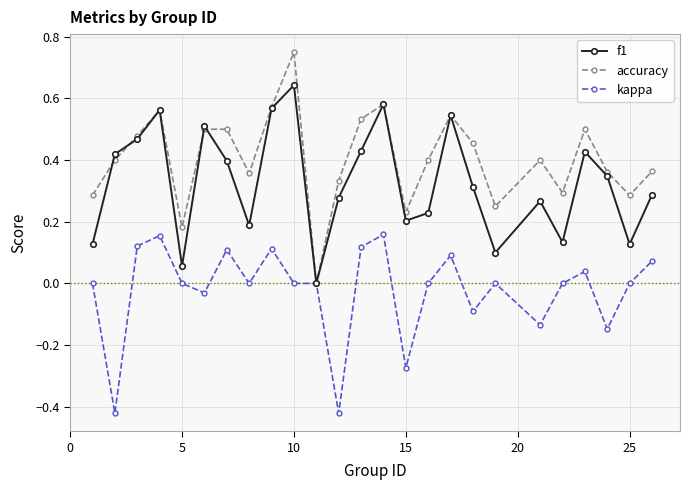

Does the chart have visible grid lines?

Yes